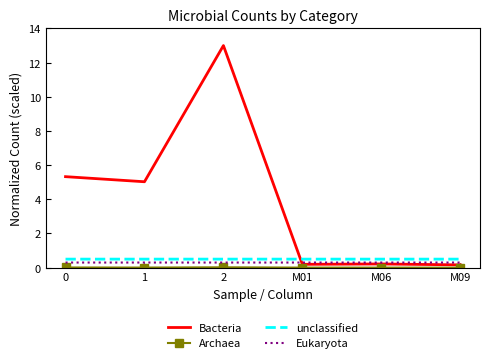

True or false: Bacteria has a value of 5.0 at 1.

True